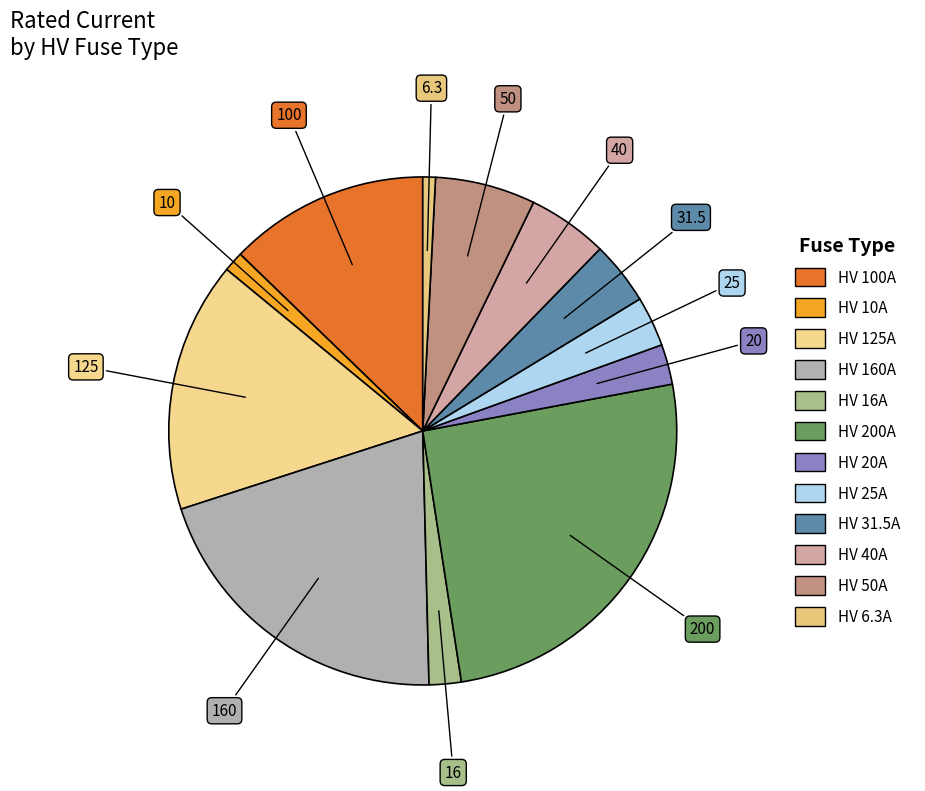

Is it true that HV 25A is 3% of the pie?

True